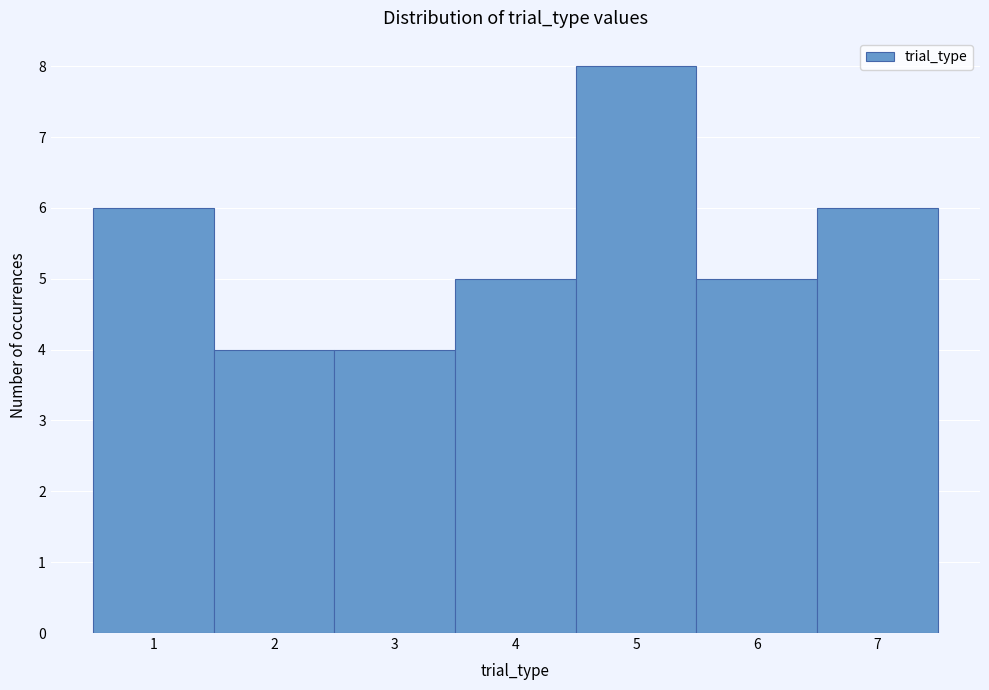

Over which range of the x-axis is the bar tallest?

4.5 to 5.5